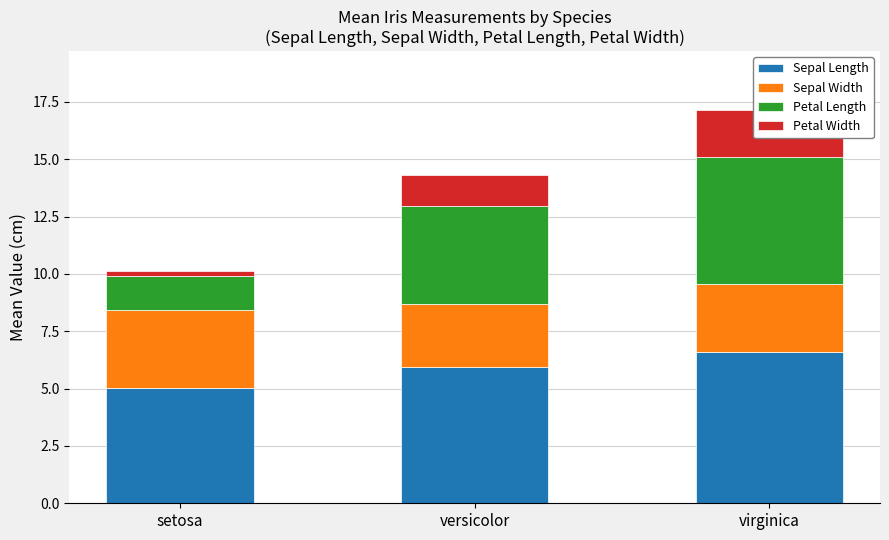

Reading right to left, what are all the values shown in this chart?

Sepal Length: virginica=6.6	versicolor=5.9	setosa=5.0
Sepal Width: virginica=3.0	versicolor=2.8	setosa=3.4
Petal Length: virginica=5.6	versicolor=4.3	setosa=1.5
Petal Width: virginica=2.0	versicolor=1.3	setosa=0.2